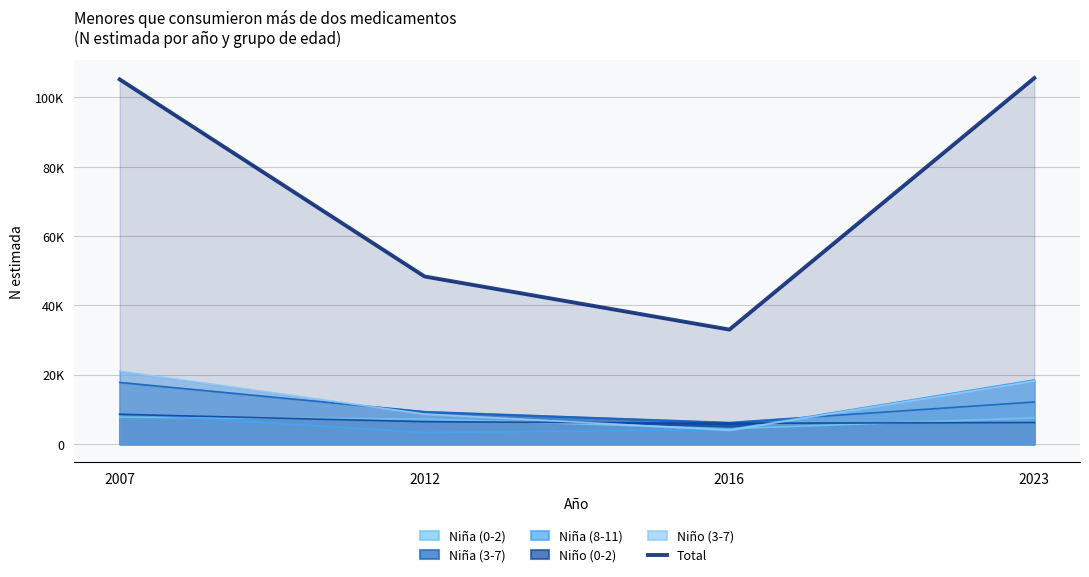

What is the difference between the second highest and second lowest values?

56885